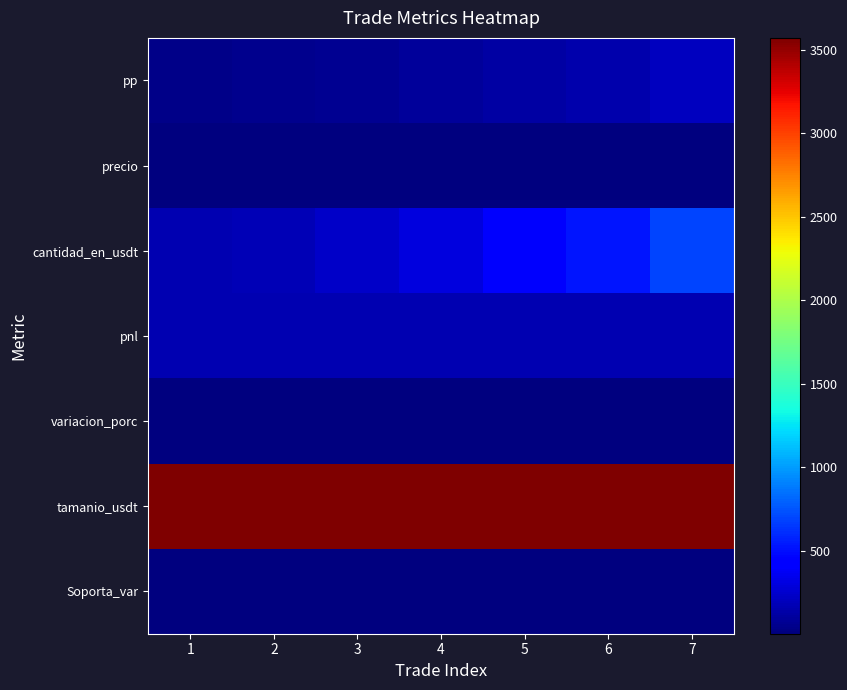

Reading left to right, transcribe all the data shown in this chart.

pp: 1=41.9	2=54.5	3=70.8	4=92.1	5=119.7	6=155.6	7=202.3
precio: 1=4.0	2=4.1	3=4.2	4=4.2	5=4.3	6=4.4	7=4.5
cantidad_en_usdt: 1=168.9	2=171.8	3=227.1	4=300.2	5=397.0	6=524.8	7=693.9
pnl: 1=168.9	2=168.9	3=168.9	4=168.9	5=168.9	6=168.9	7=168.9
variacion_porc: 1=4.7	2=4.7	3=4.7	4=4.7	5=4.7	6=4.7	7=4.7
tamanio_usdt: 1=3569.9	2=3569.9	3=3569.9	4=3569.9	5=3569.9	6=3569.9	7=3569.9
Soporta_var: 1=13.7	2=13.7	3=13.7	4=13.7	5=13.7	6=13.7	7=13.7